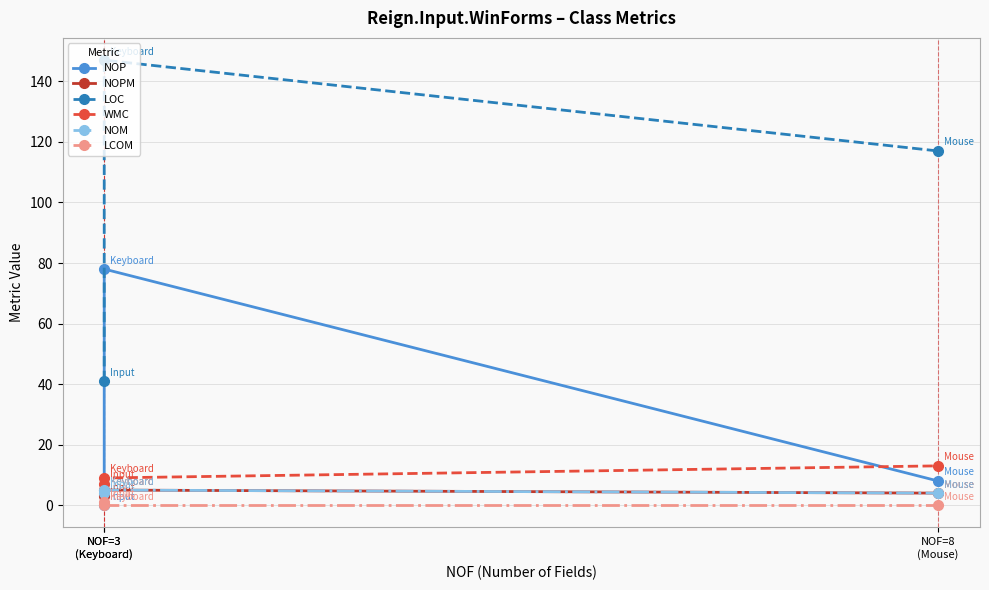

How many lines are shown in the chart?

6